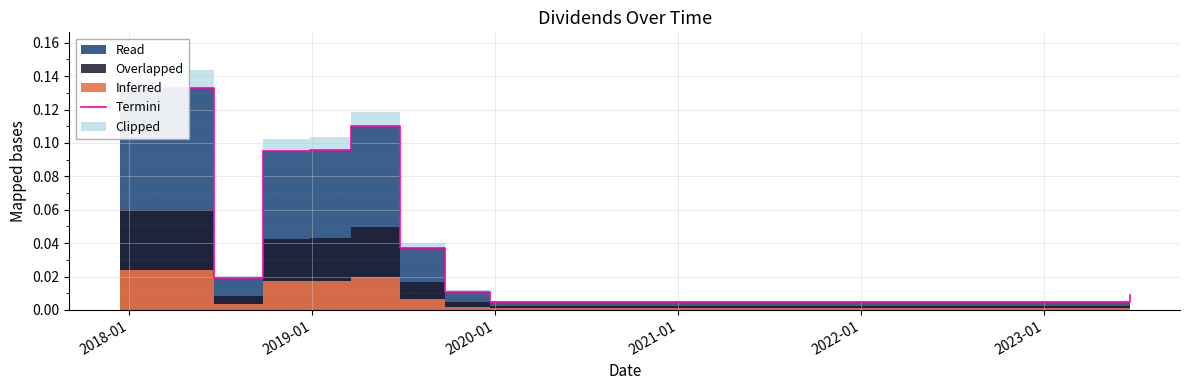

Reading left to right, extract all data points from this chart.

0.1	0.0	0.1	0.1	0.1	0.0	0.0	0.0	0.0